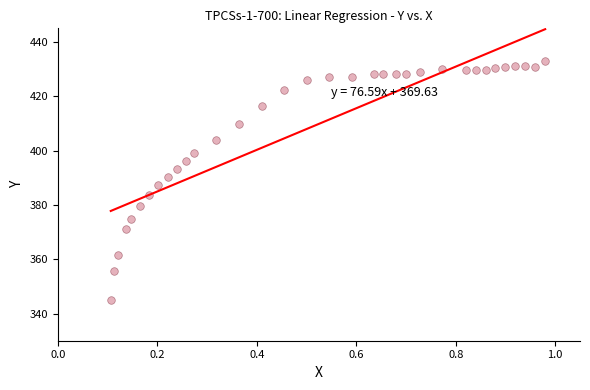

What is the range of Y values (max minus min)?

88.2